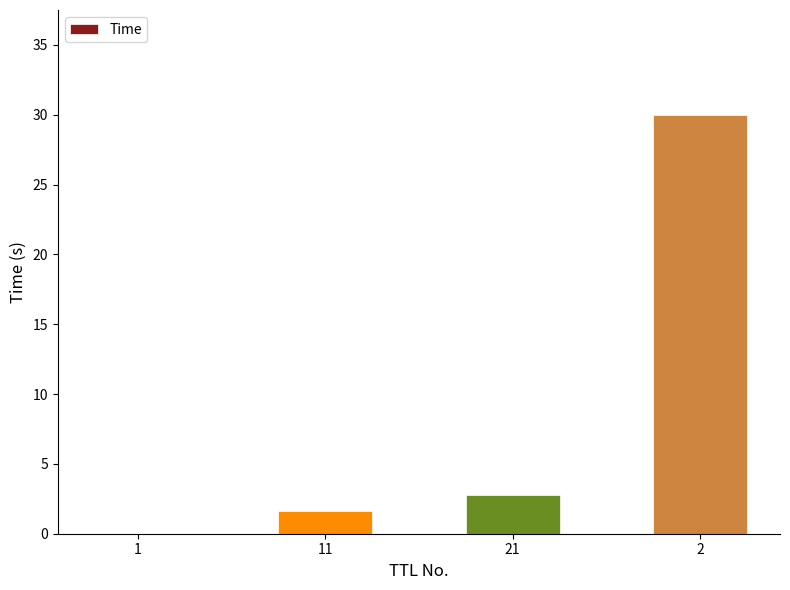

The value at 21 is 2.8. True or false?

True